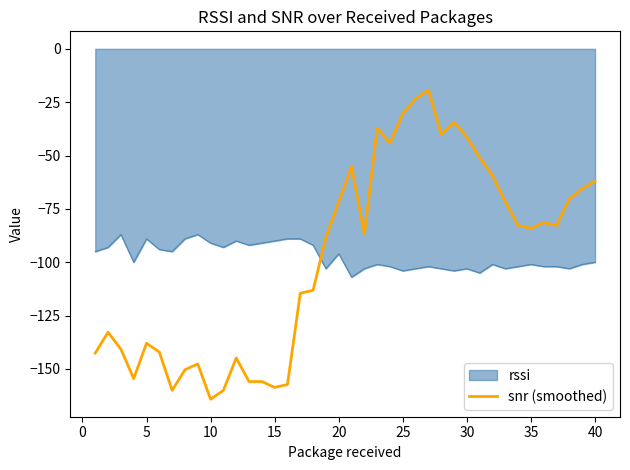

What is the smallest value displayed?

-164.2